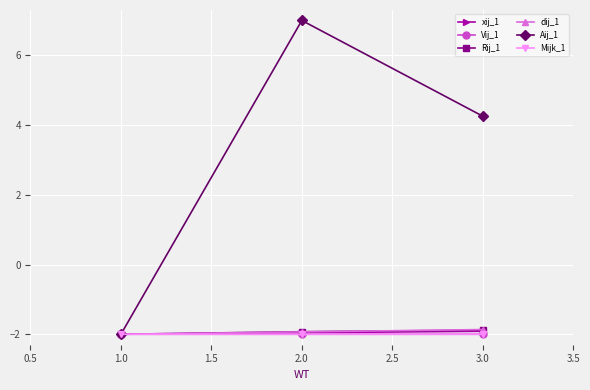

What position from the left is 3.0?

3